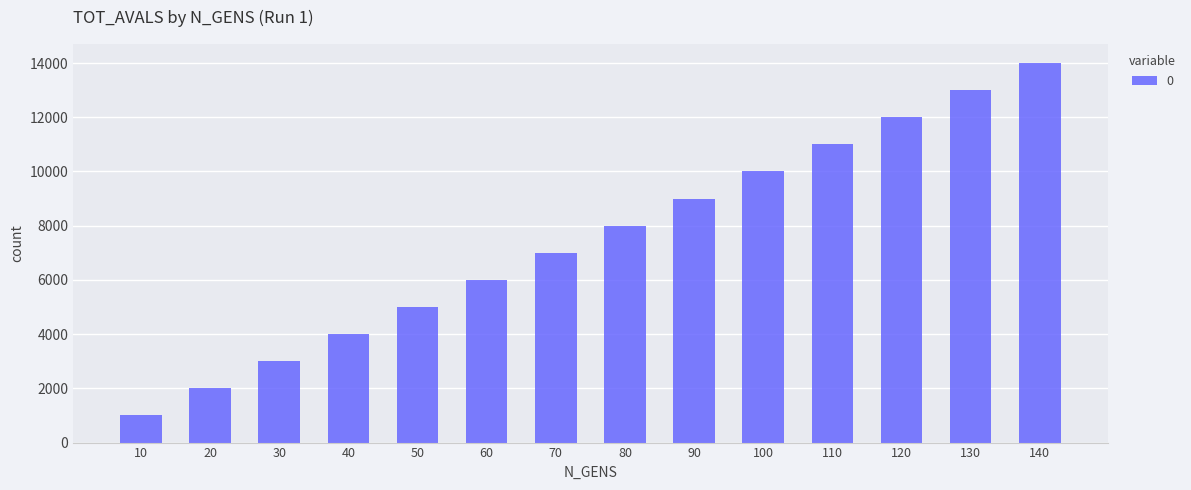

What is the change in value from 50 to 90?

+4000